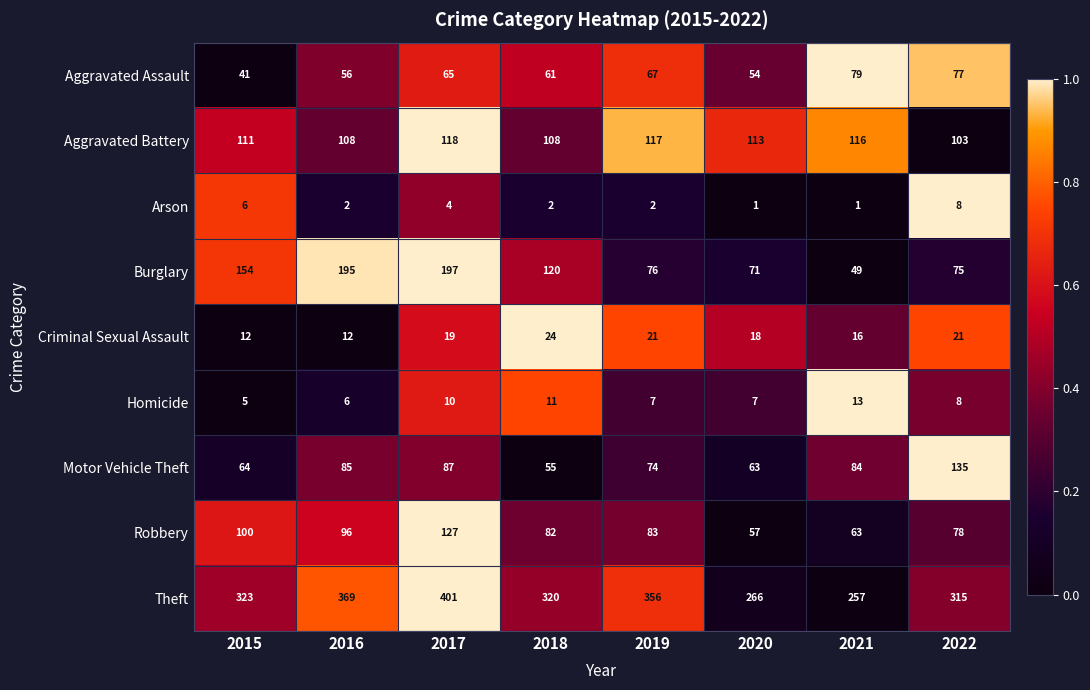

Count the number of categories in the chart.

8